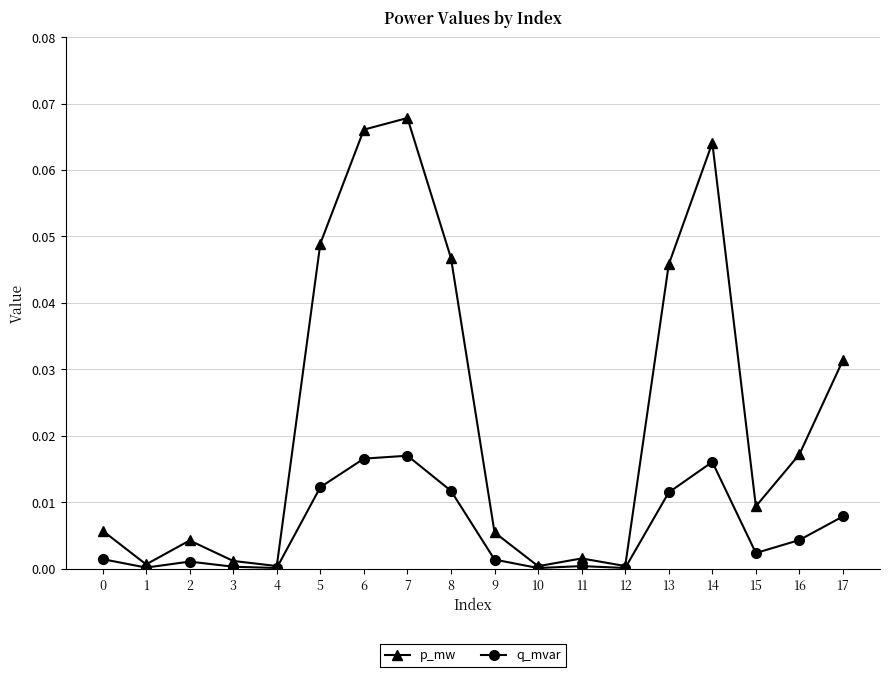

How many distinct data groups are displayed?

2